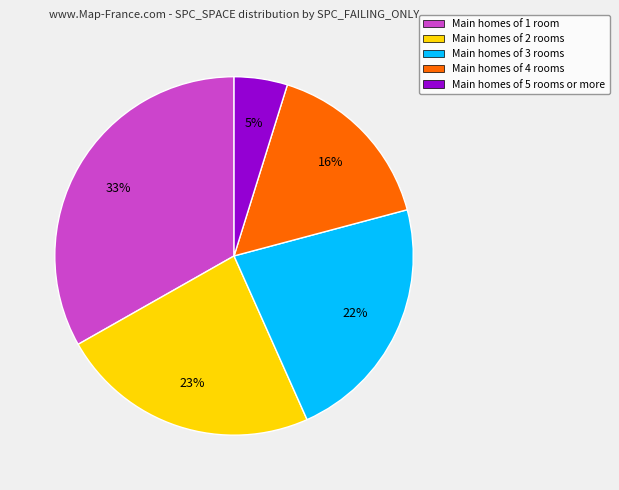

What percentage is the Main homes of 2 rooms slice, to the nearest percent?

23%